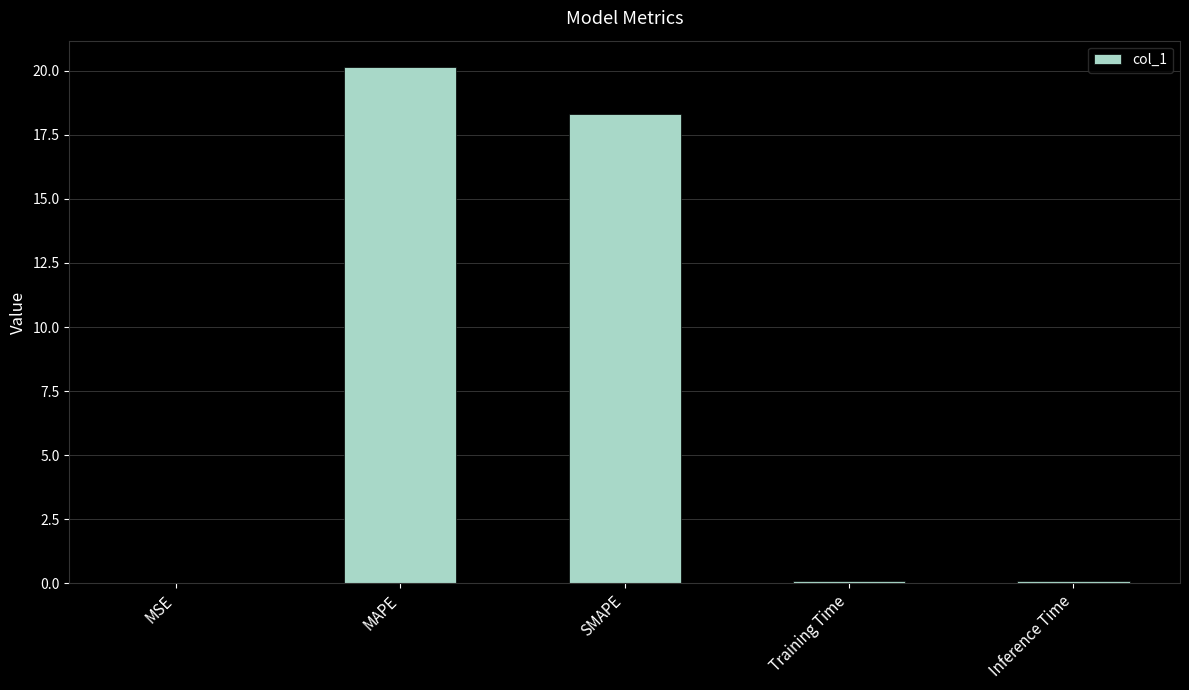

Which category has the highest value across all series?

MAPE